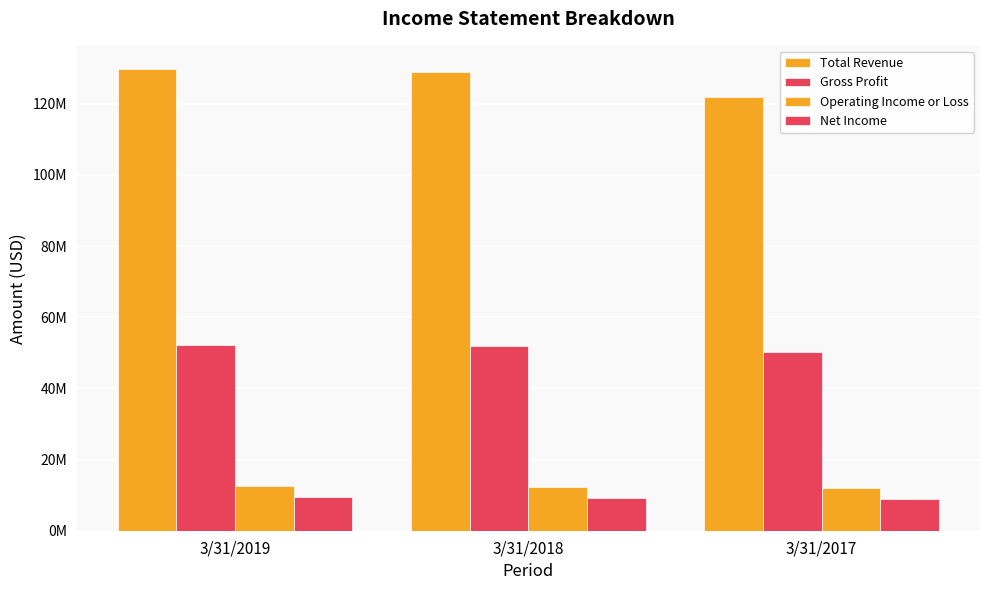

At which label is Net Income closest to 9176500?

3/31/2018